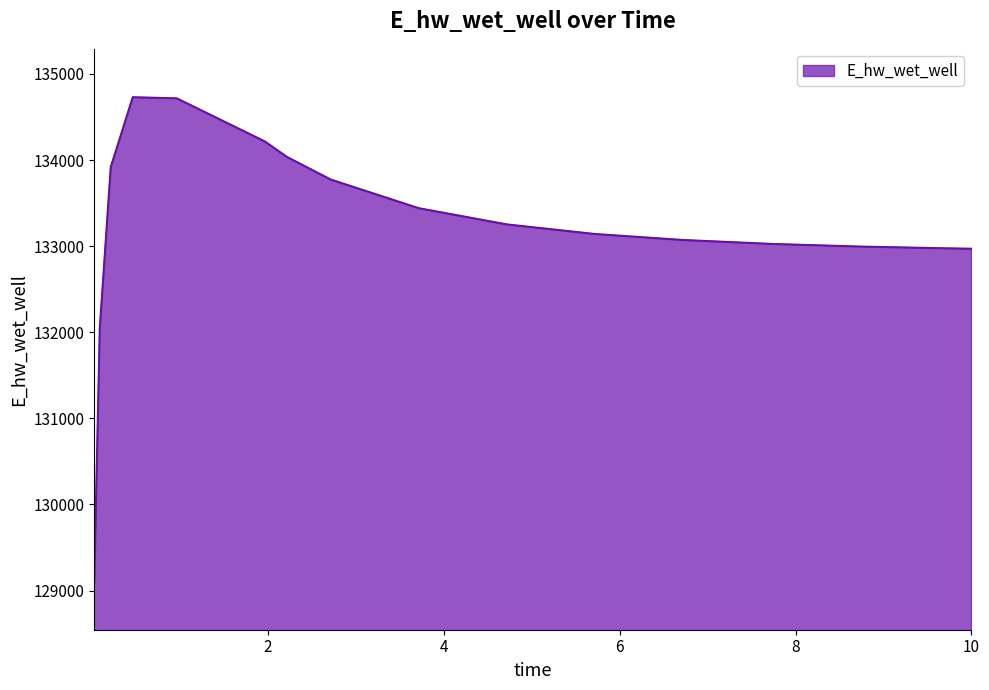

What is the difference between the maximum and minimum values?

5621.0